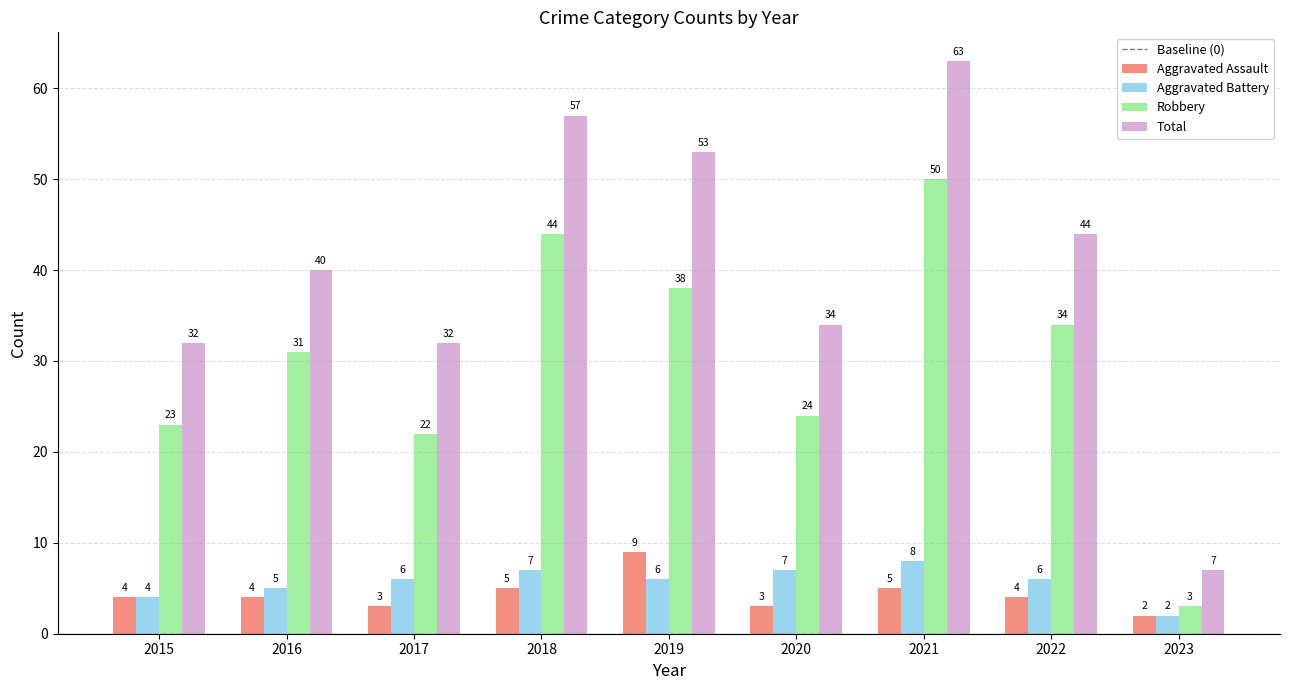

What is the difference between the maximum and second lowest values in the Aggravated Assault series?

6